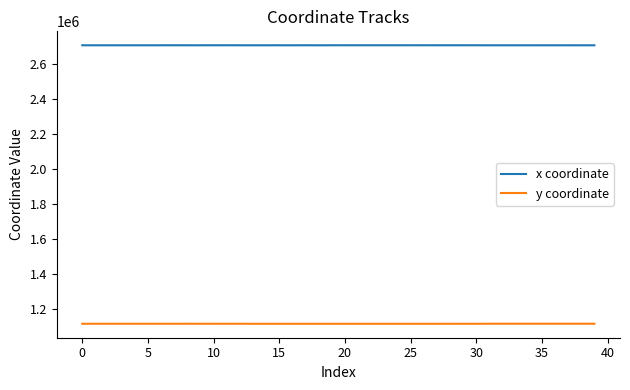

True or false: y coordinate and x coordinate intersect in this chart.

False